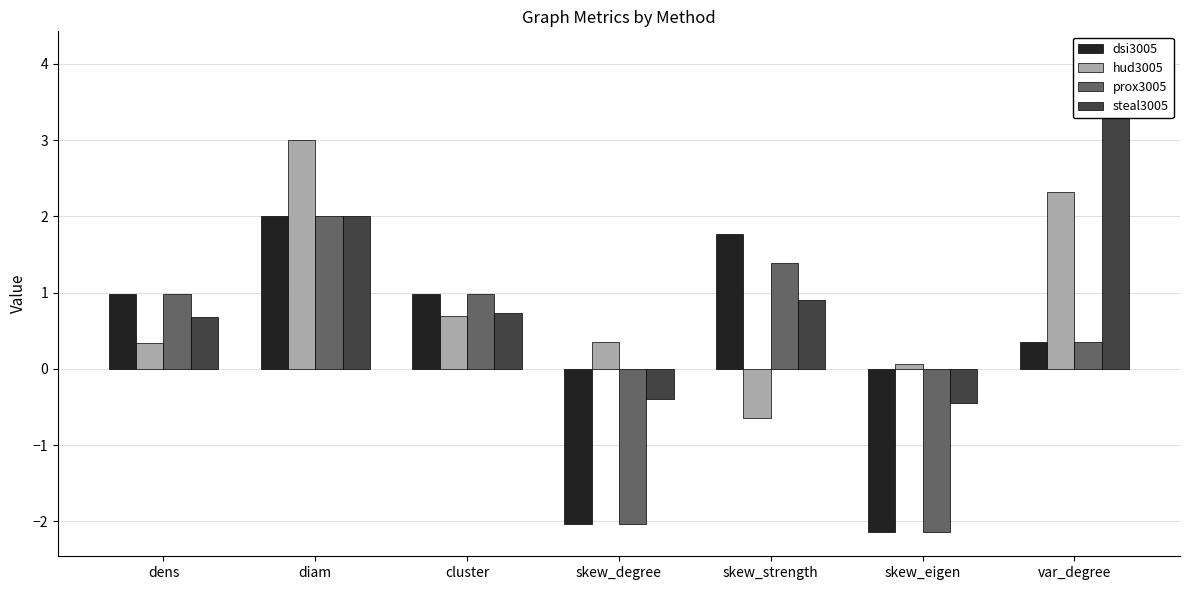

Where is dsi3005 nearest to the value 0?

var_degree